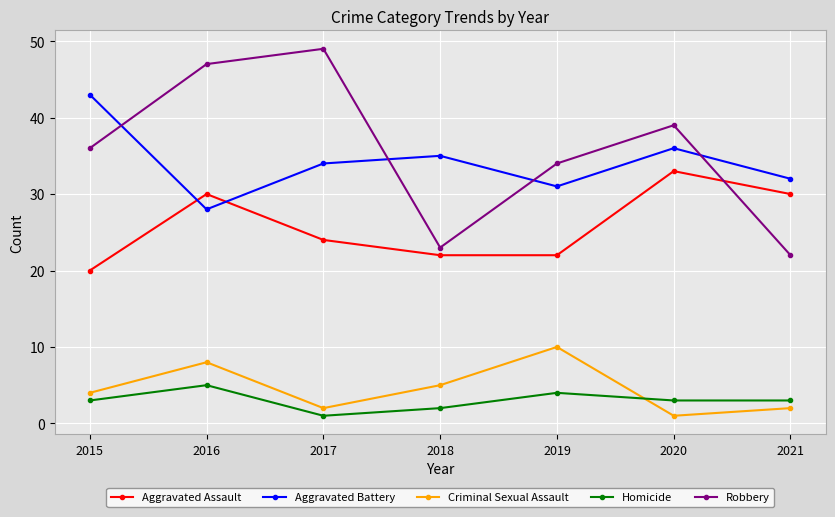

What is the difference between the highest and lowest values at 2019?

30